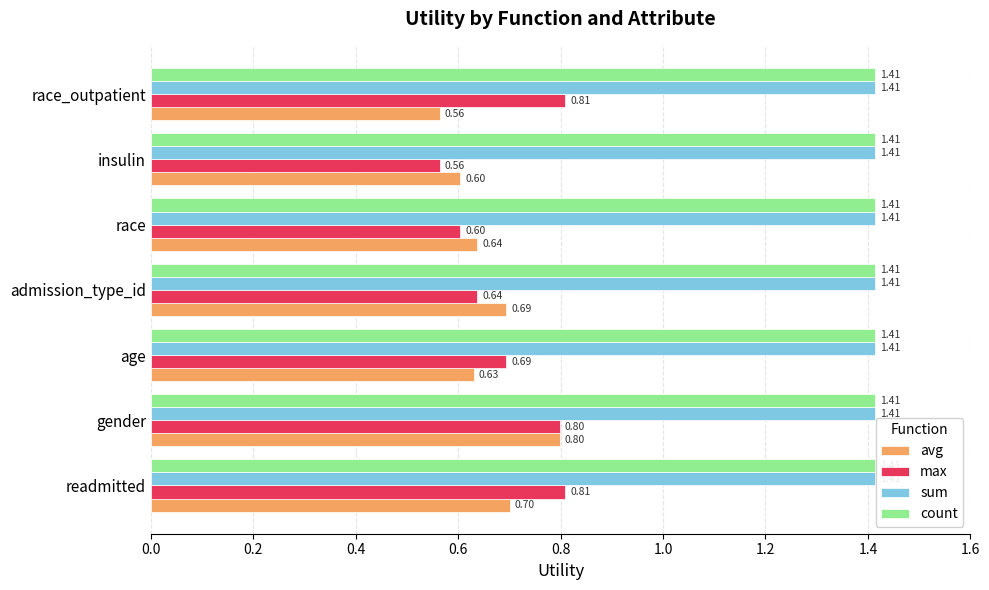

At which category is the sum across all series the highest?

gender